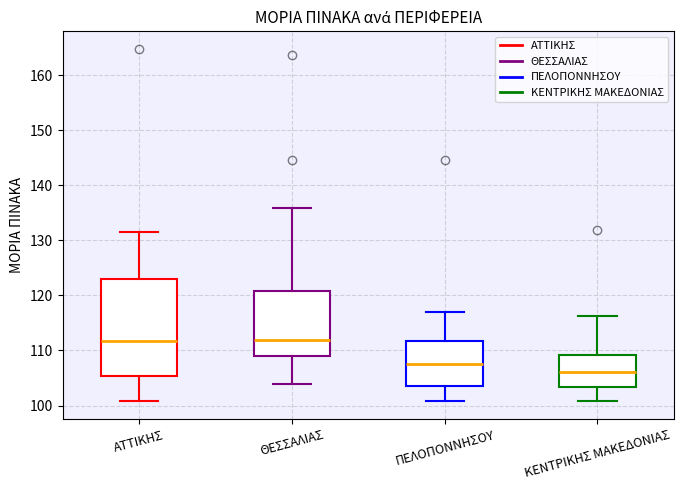

Reading left to right, read every box against the y-axis: the position of its median line, the range the box covers, and the ends of its whiskers. The values are not printed on the chart, so give them approximately, as read against the axis.

ΑΤΤΙΚΗΣ: median 112, box 105 to 123, whiskers 101 to 132
ΘΕΣΣΑΛΙΑΣ: median 112, box 109 to 121, whiskers 104 to 136
ΠΕΛΟΠΟΝΝΗΣΟΥ: median 108, box 104 to 112, whiskers 101 to 117
ΚΕΝΤΡΙΚΗΣ ΜΑΚΕΔΟΝΙΑΣ: median 106, box 103 to 109, whiskers 101 to 116